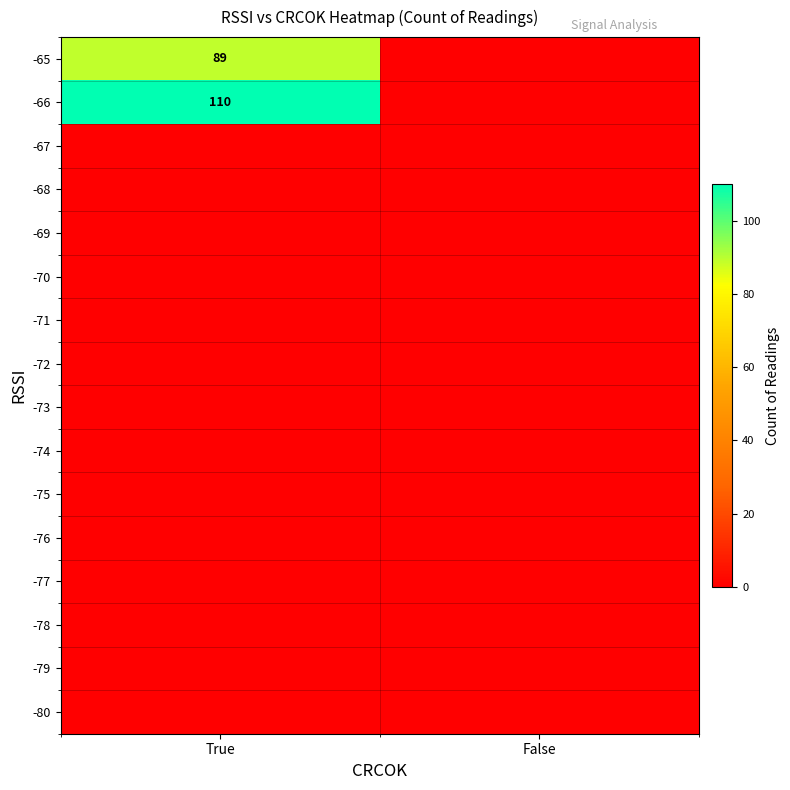

Which series has the widest spread of values?

-66